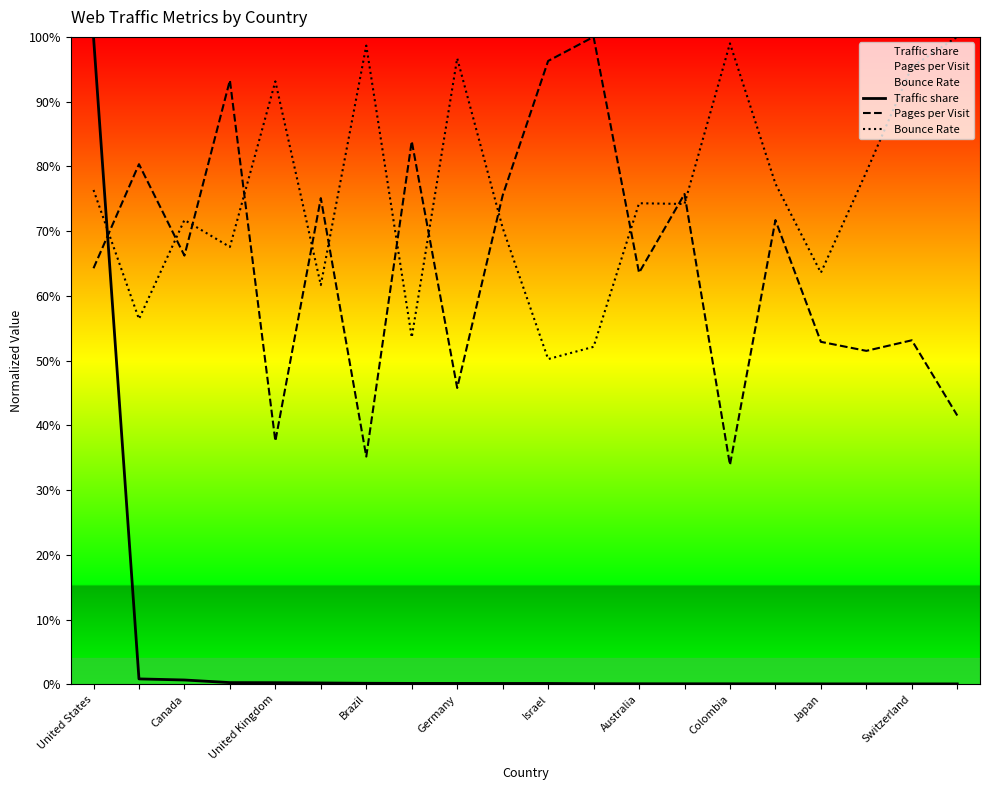

At which label is Pages per Visit closest to 0?

Colombia